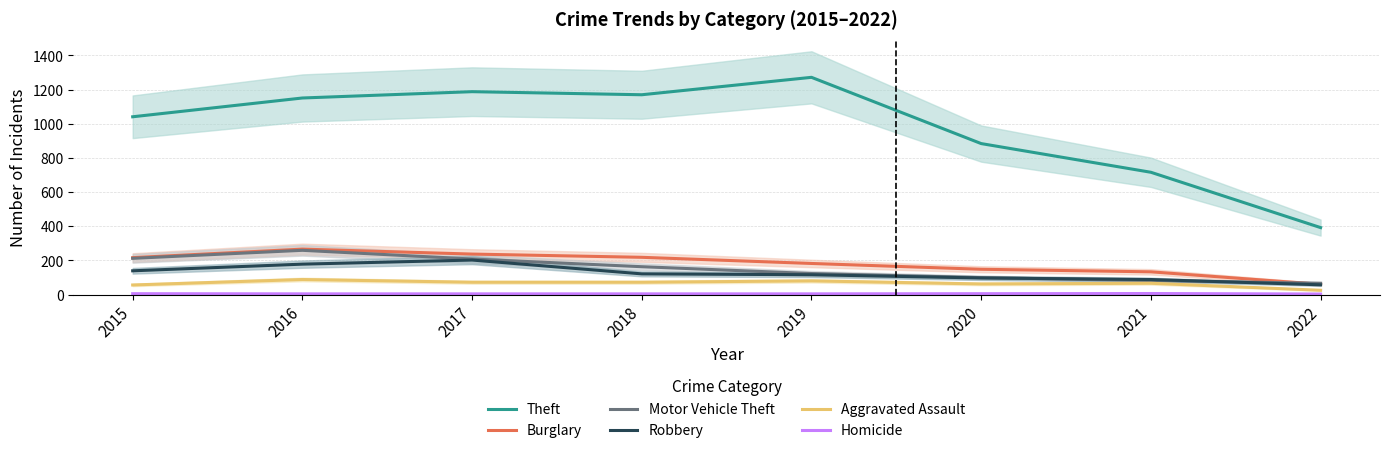

Is it true that Burglary equals 292 at 2018?

False